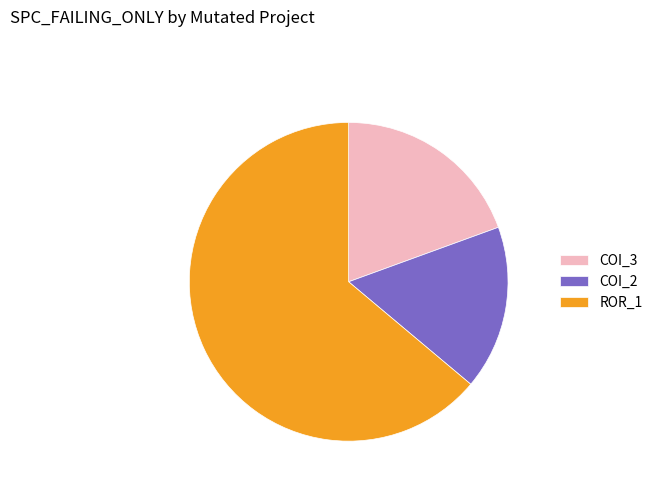

What is the majority slice?

ROR_1